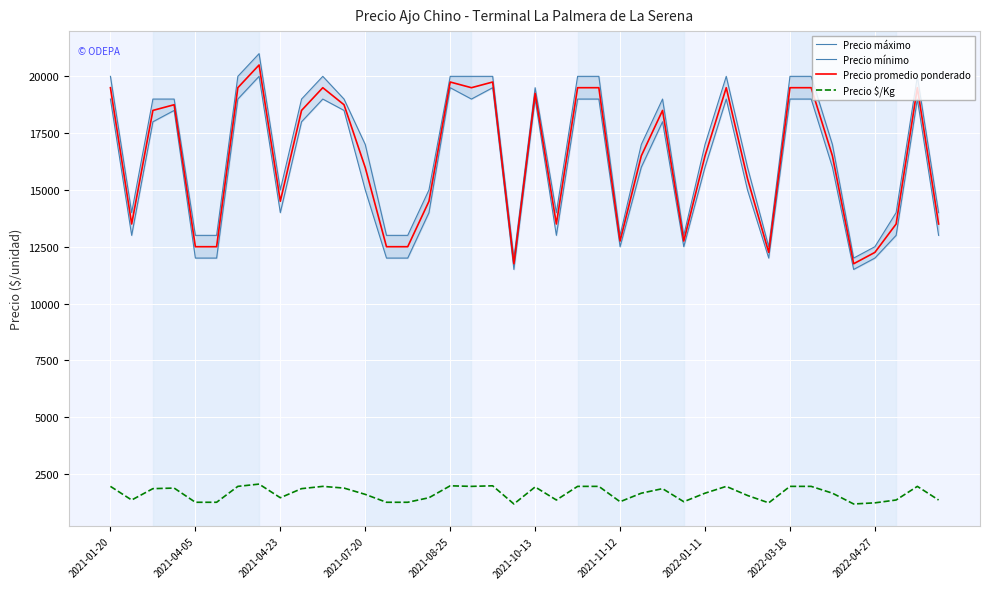

True or false: Precio promedio ponderado and Precio $/Kg intersect in this chart.

False